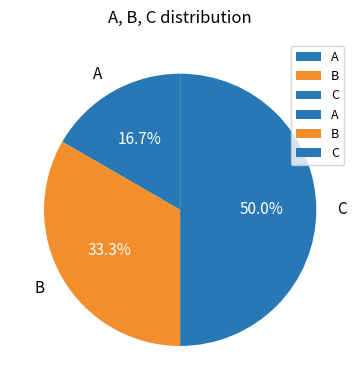

True or false: B accounts for 43% of the total.

False